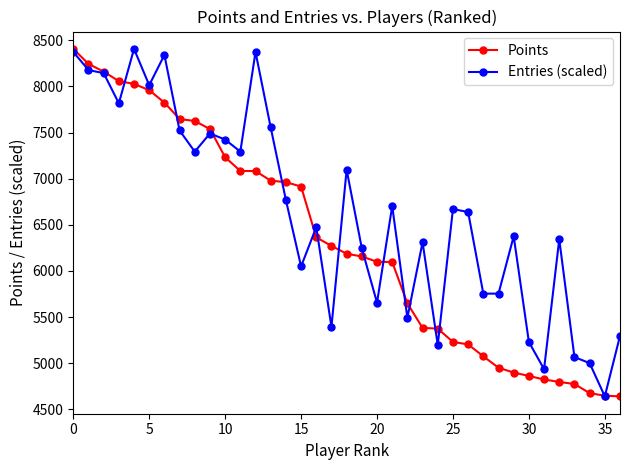

Does the chart have visible grid lines?

No